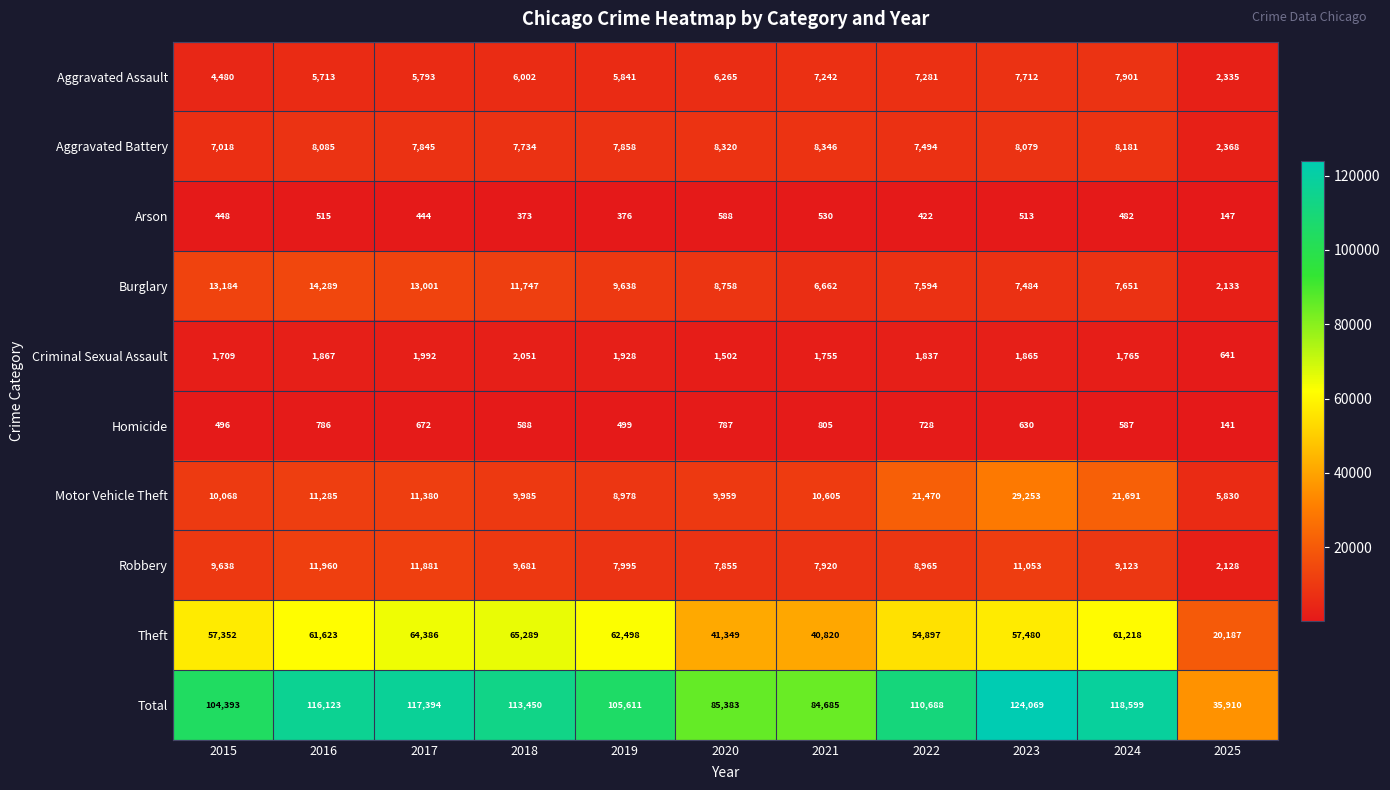

At which category is the sum across all series the highest?

2023